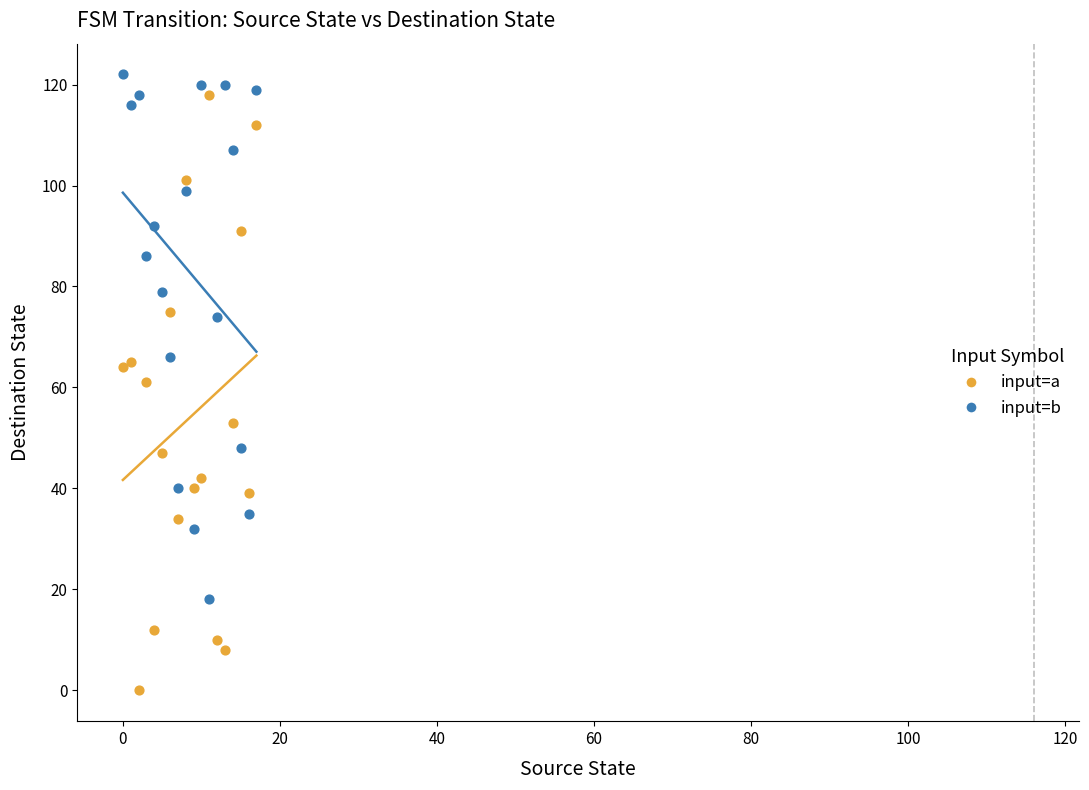

What are all the series names shown in the legend?

input=a, input=b